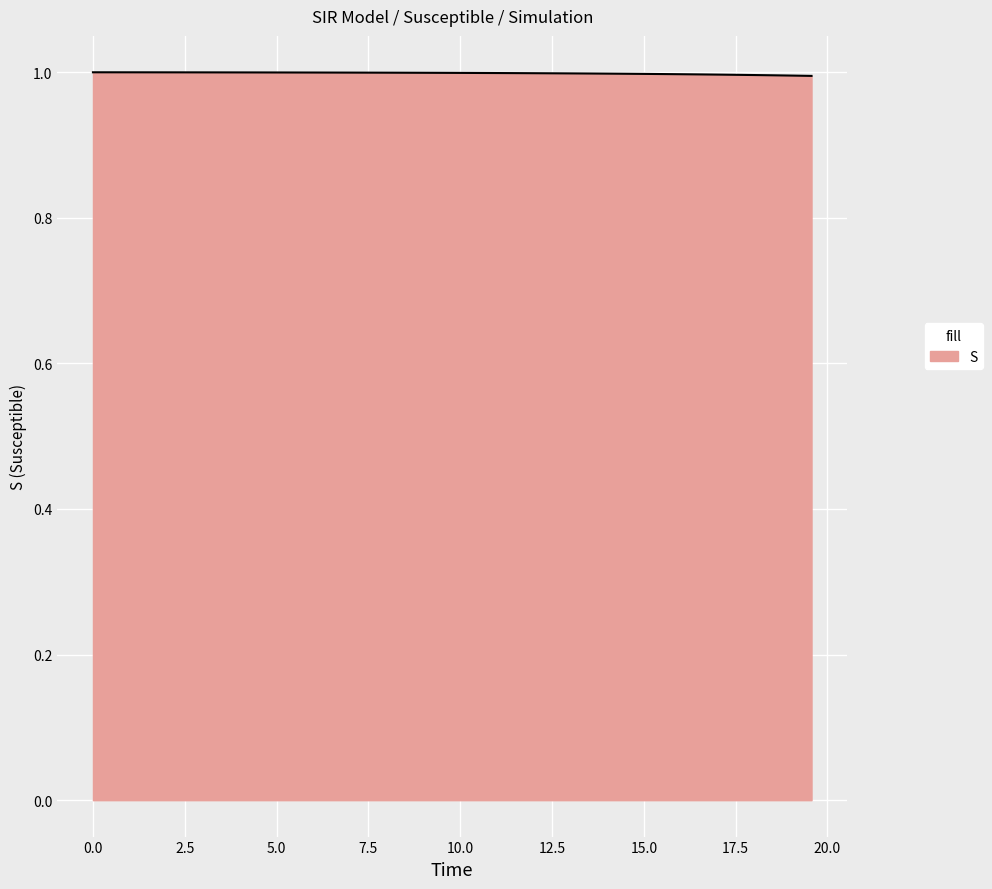

What is the sum of all values?

39.9